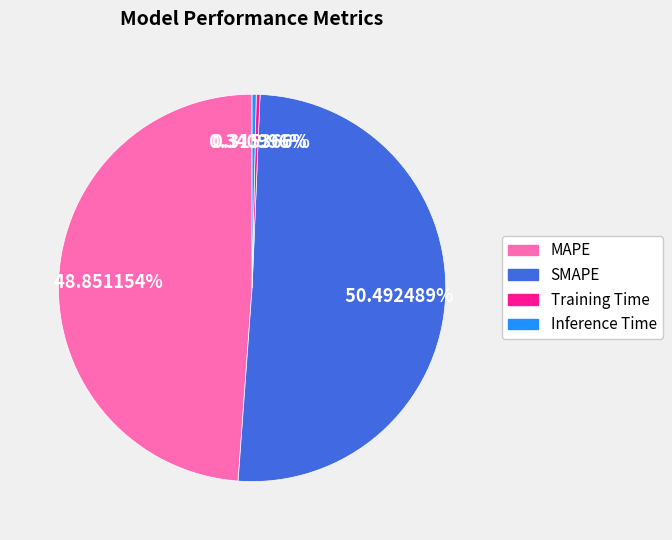

Is there any slice that represents more than half of the pie?

Yes